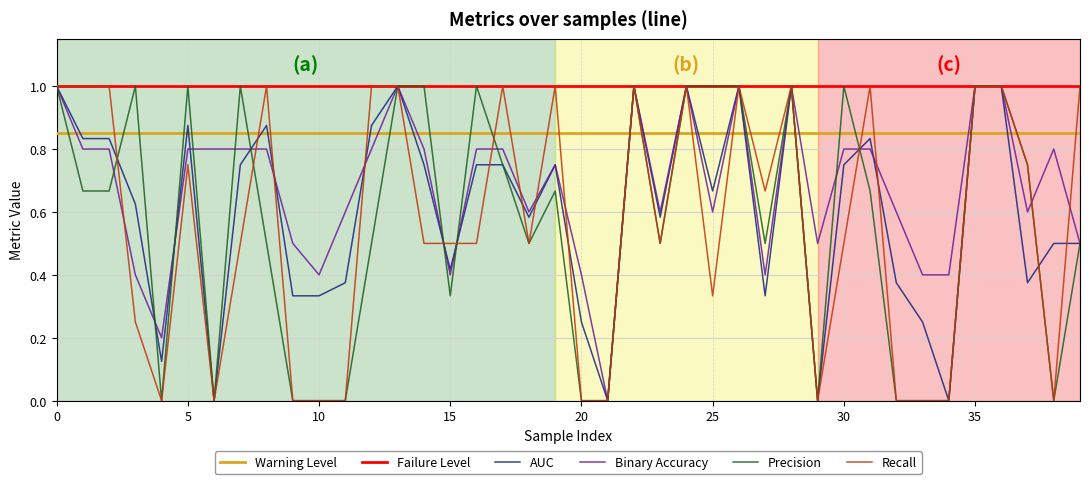

What is the sum of all precision values?

22.5